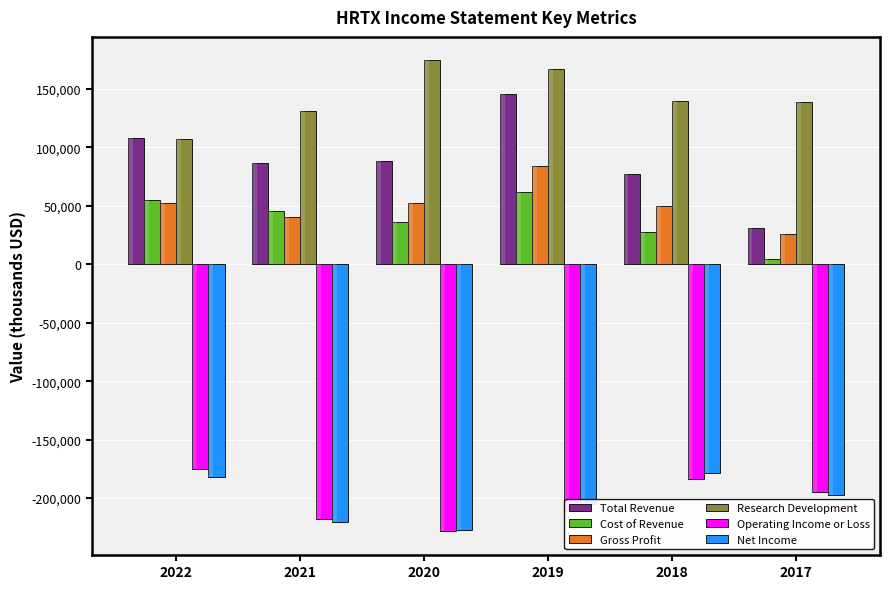

What is the average value of the Research Development series?

143133